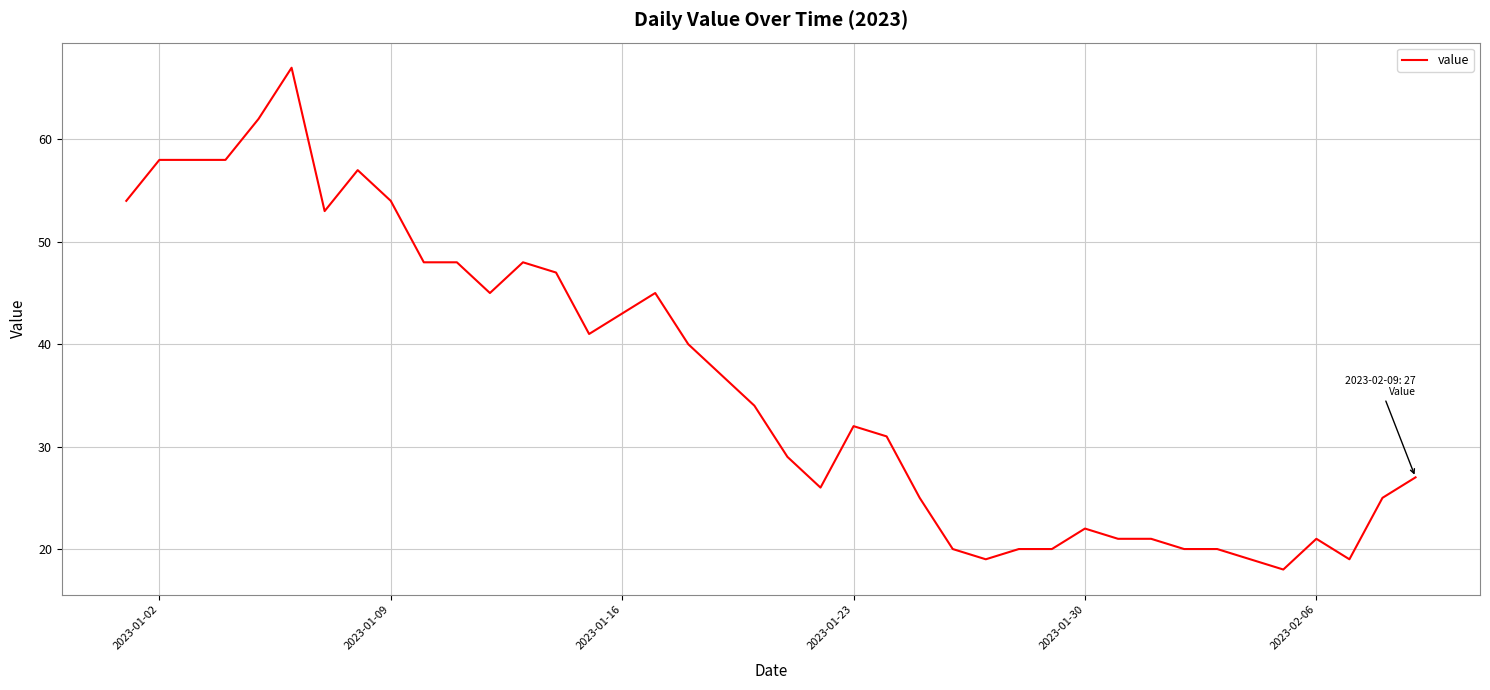

What is the difference between the maximum and minimum values?

49